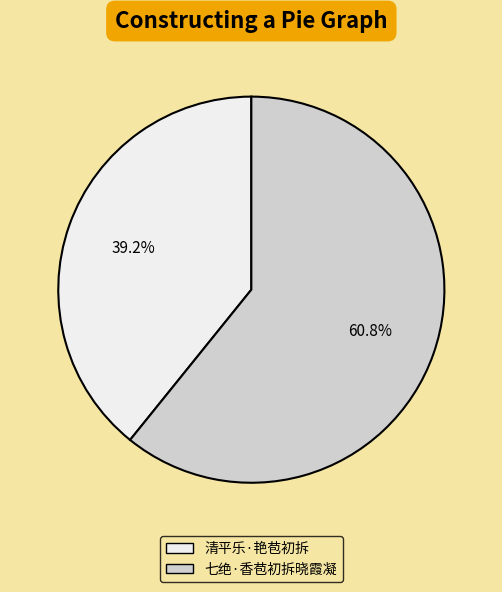

Rank the categories by value from highest to lowest.

七绝·香苞初拆晓霞凝, 清平乐·艳苞初拆